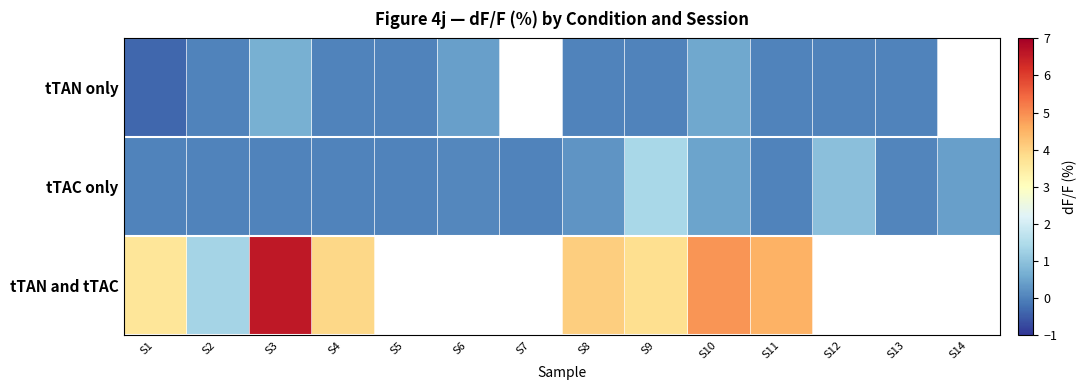

Where does the tTAN only series first go above 0?

S3